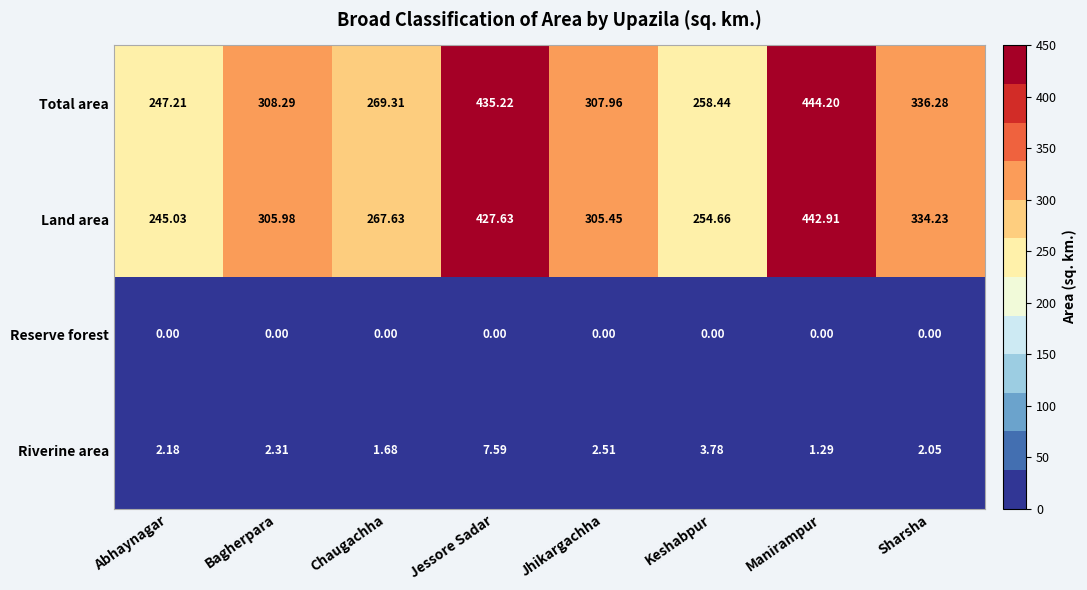

How many series are shown in this chart?

4